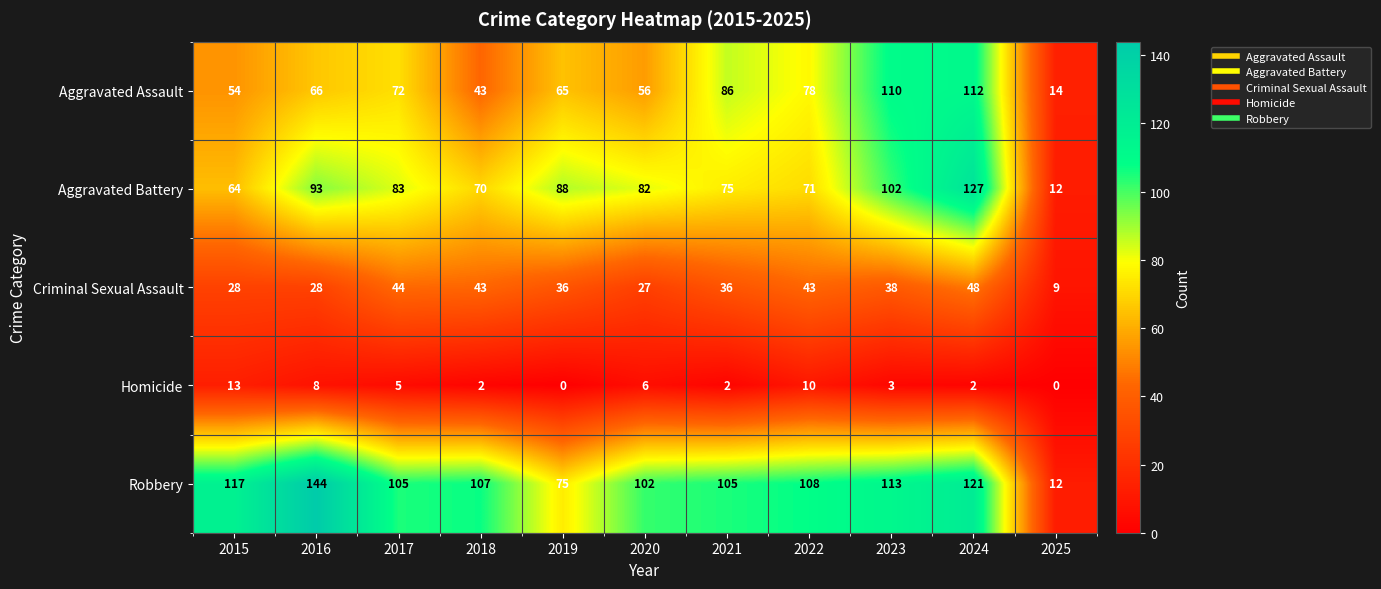

The value of Aggravated Assault at 2018 is 43. True or false?

True